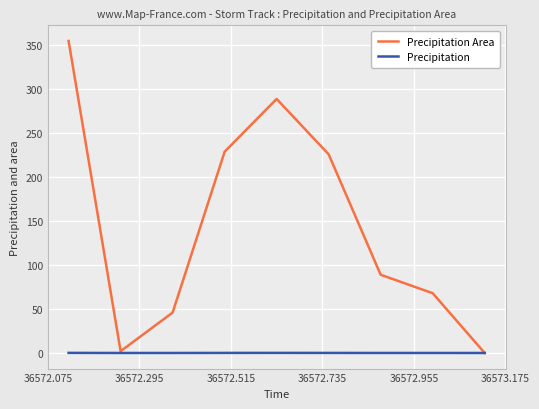

How many interior local valleys does the Precipitation Area series have?

1